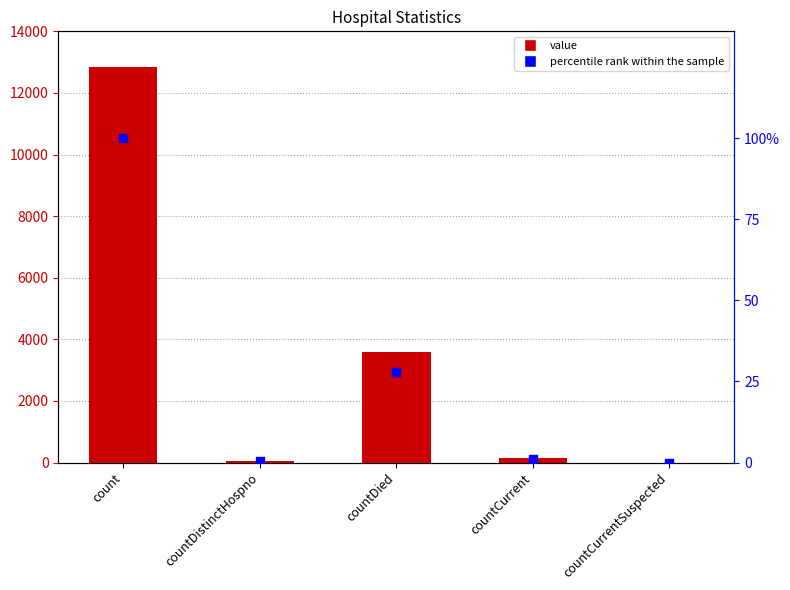

Is the value of value at countDied greater than the value of percentile rank within the sample at countCurrent?

Yes